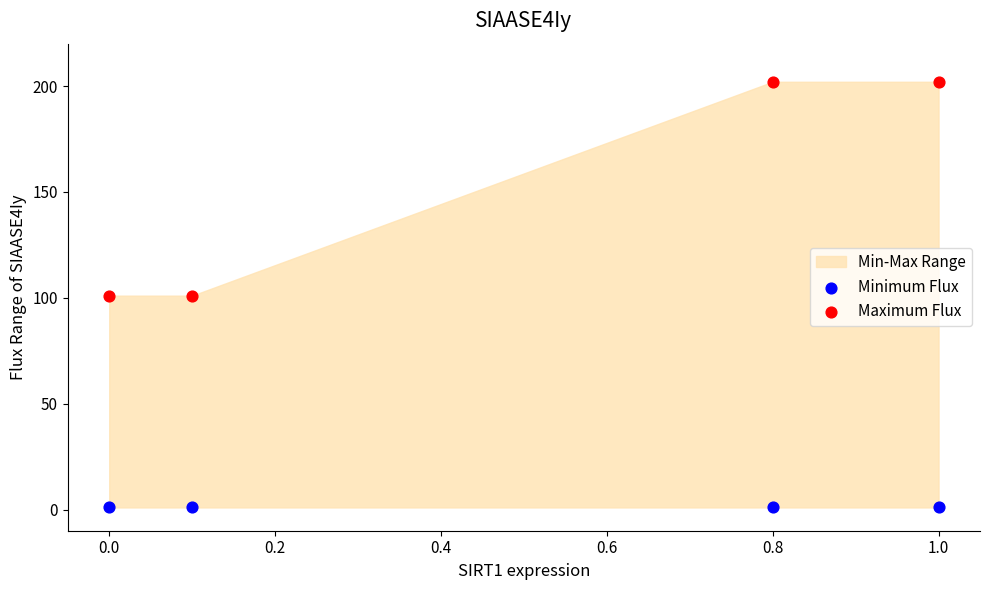

Which series reaches the maximum Y coordinate?

Maximum Flux